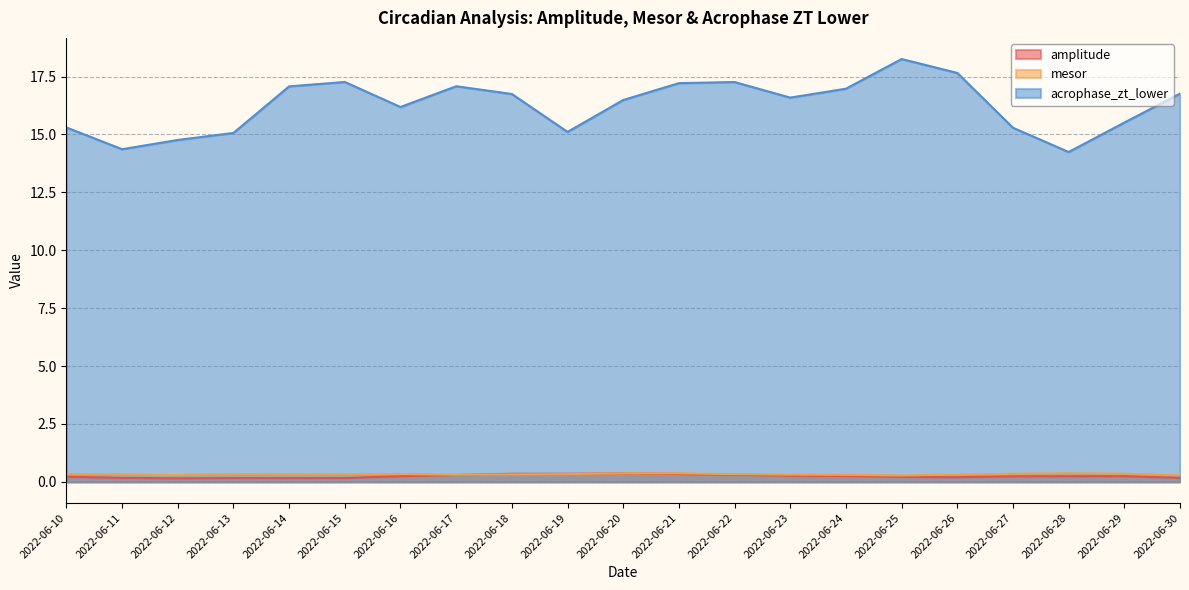

True or false: mesor has more than 2 points higher than both neighbors.

True